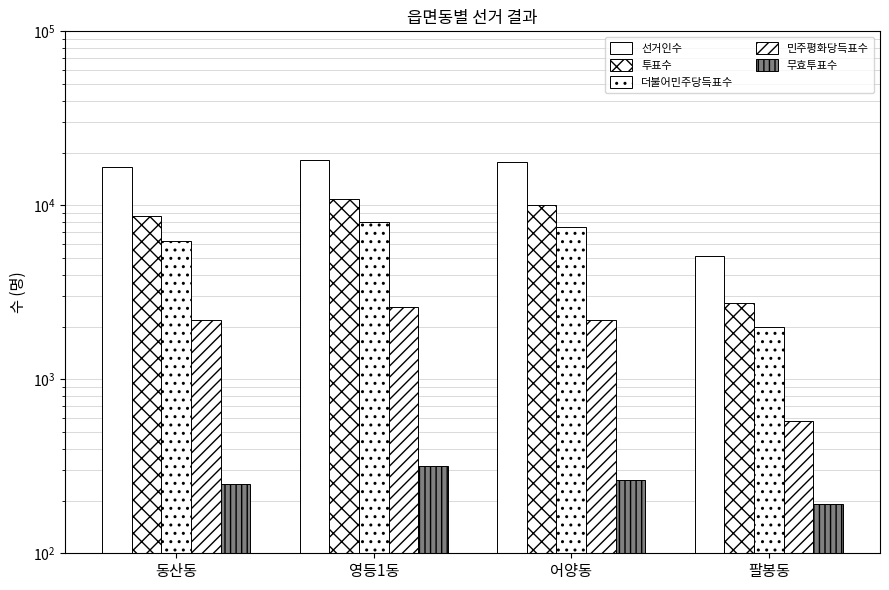

At which label does 민주평화당득표수 first exceed 2193?

영등1동